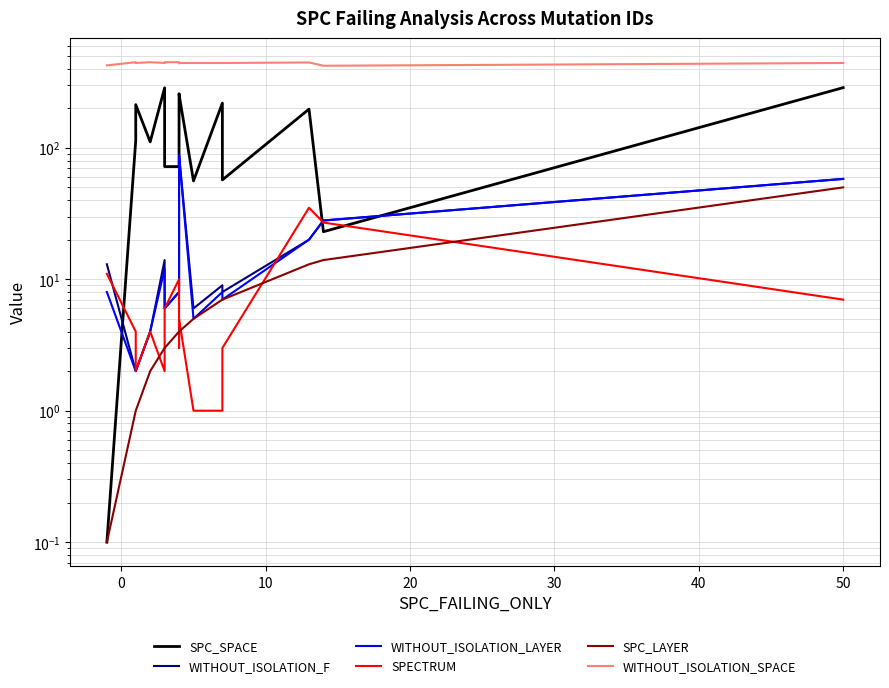

True or false: WITHOUT_ISOLATION_LAYER and WITHOUT_ISOLATION_F intersect in this chart.

False